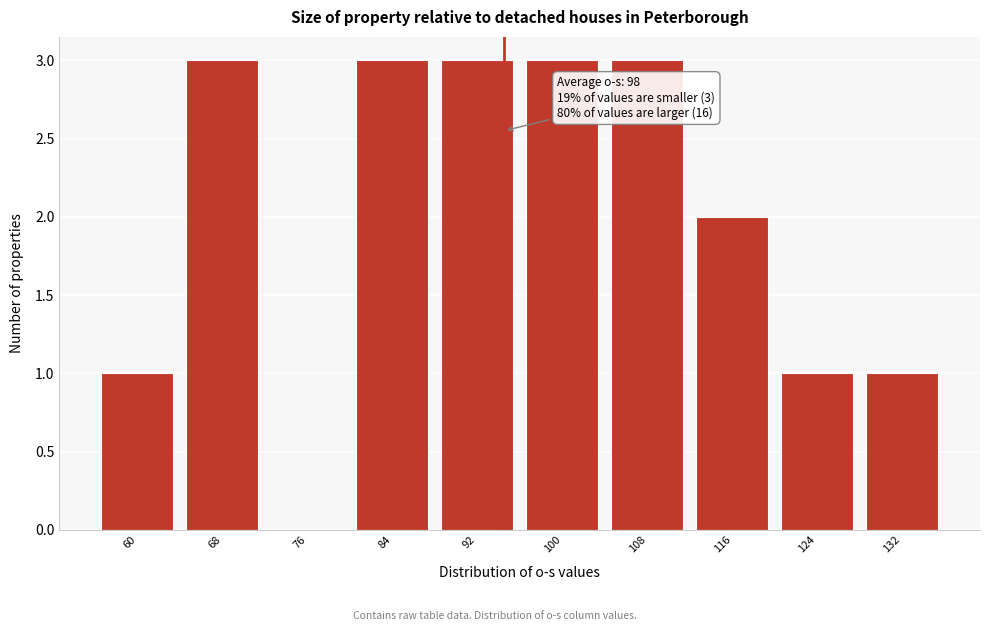

Reading left to right, what are all the values shown in this chart?

60=1	68=3	76=0	84=3	92=3	100=3	108=3	116=2	124=1	132=1